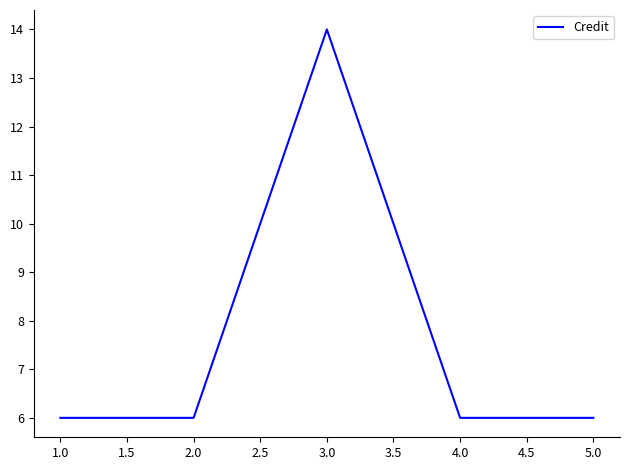

Reading right to left, extract all data points from this chart.

6	6	14	6	6